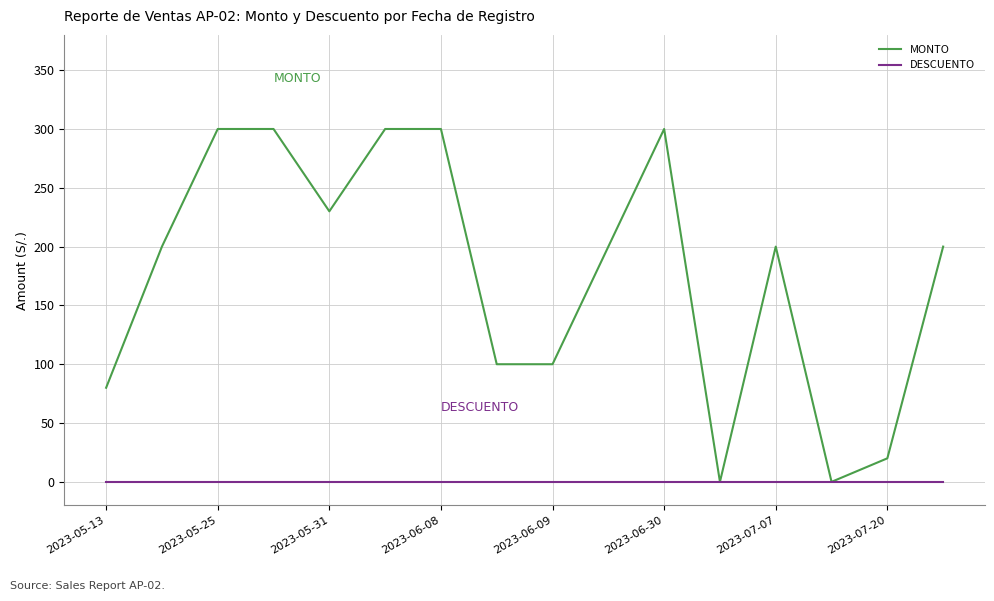

Rank the series by their average value, from highest to lowest.

MONTO, DESCUENTO